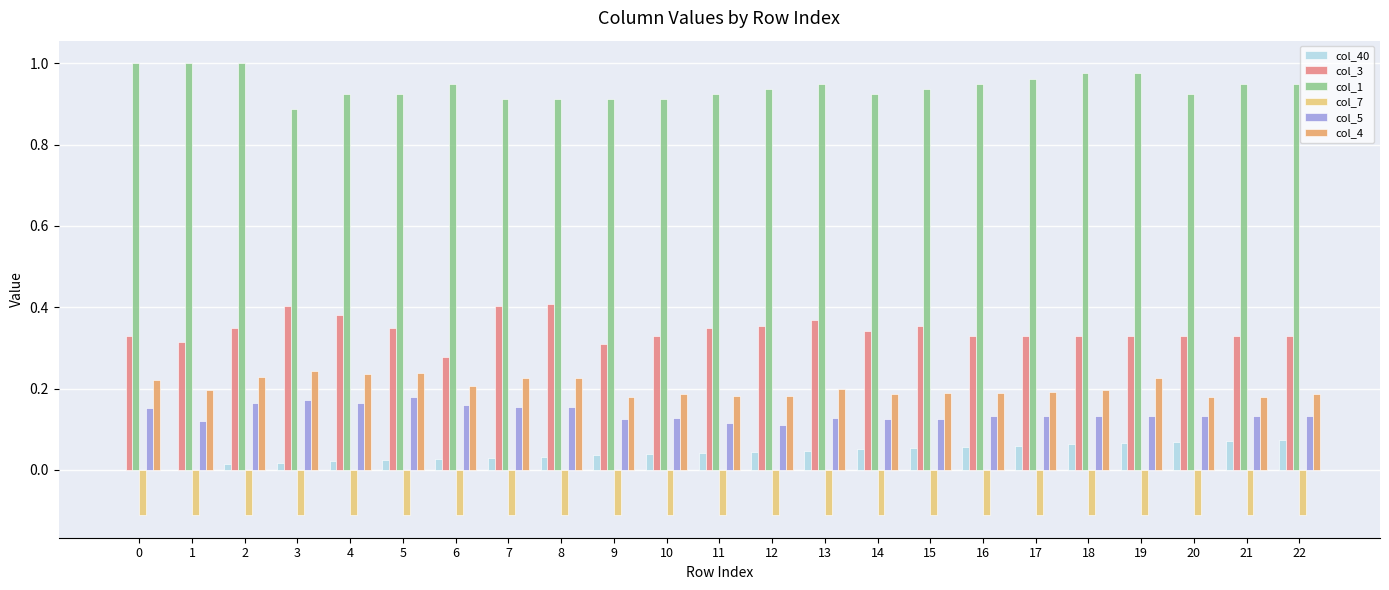

Is the value of col_4 at 12 greater than the value of col_3 at 17?

No